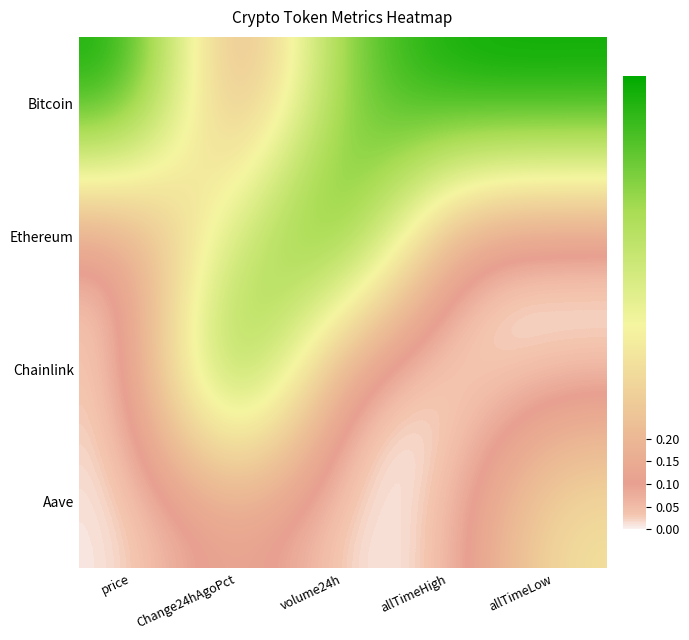

Which has a higher value, Change24hAgoPct or price?

price